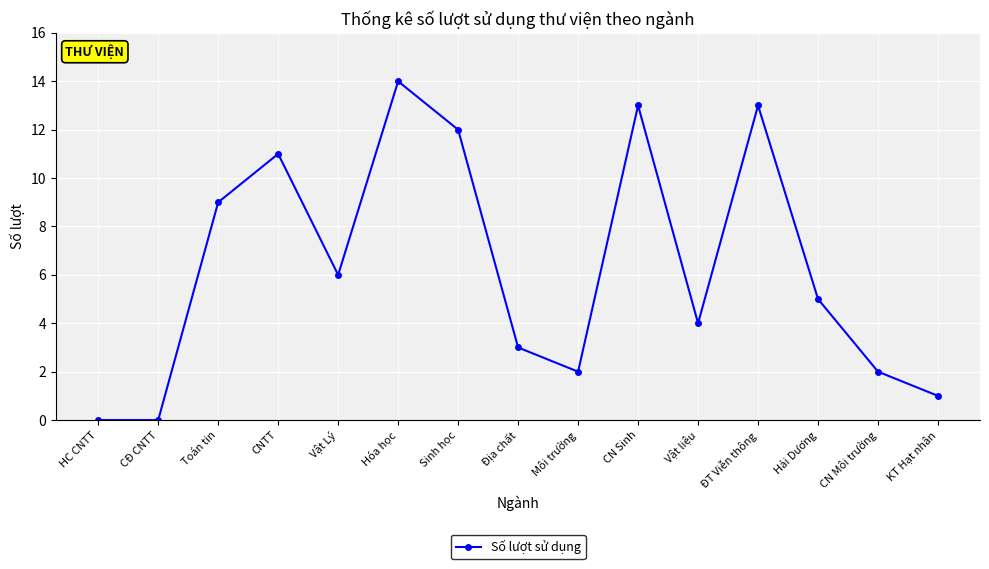

What position from the left is CĐ CNTT?

2